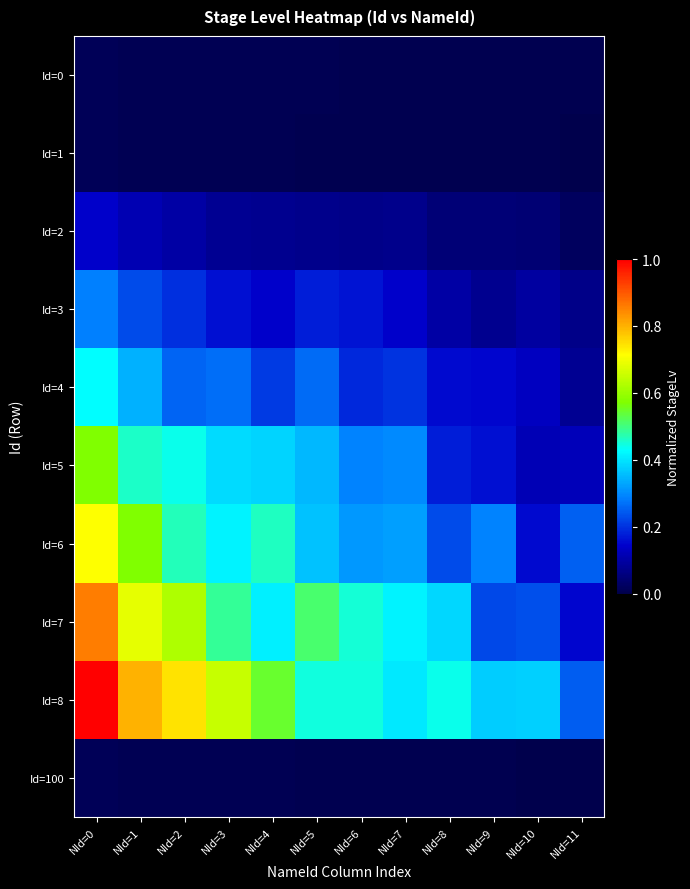

List the series in order of their peak value, lowest first.

Id=0, Id=1, Id=100, Id=2, Id=3, Id=4, Id=5, Id=6, Id=7, Id=8